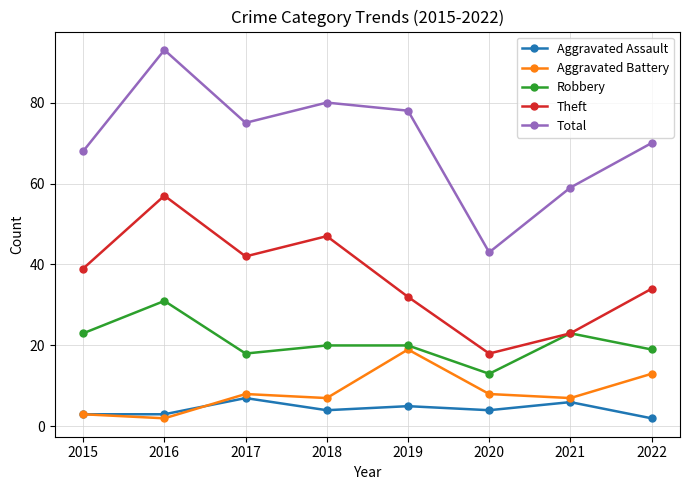

The Robbery series shows 31 at 2016. True or false?

True